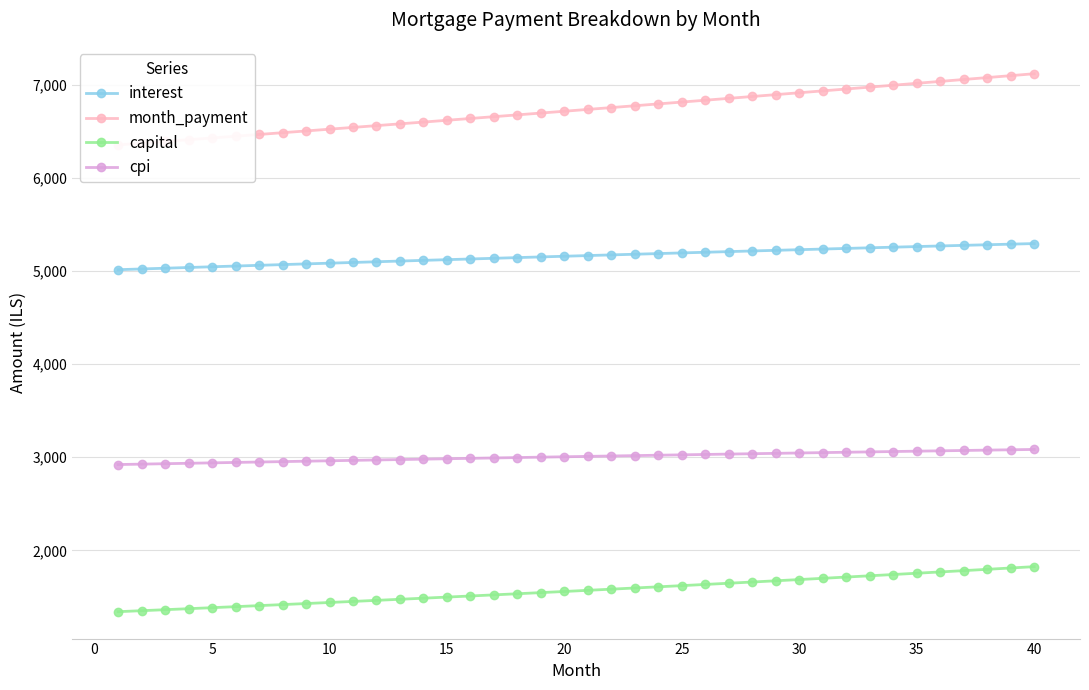

Which series has the largest total across all categories?

month_payment